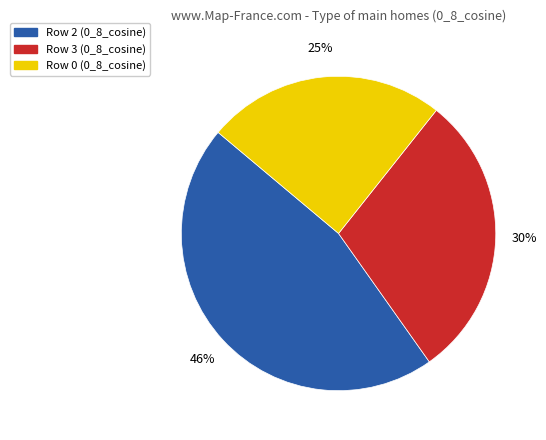

What is the largest slice in the pie chart?

Row 2 (0_8_cosine)